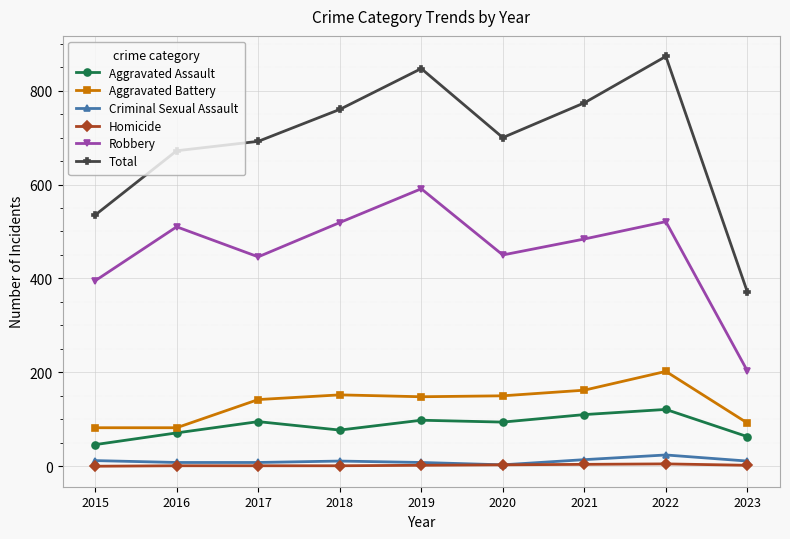

At which category is the sum across all series the highest?

2022